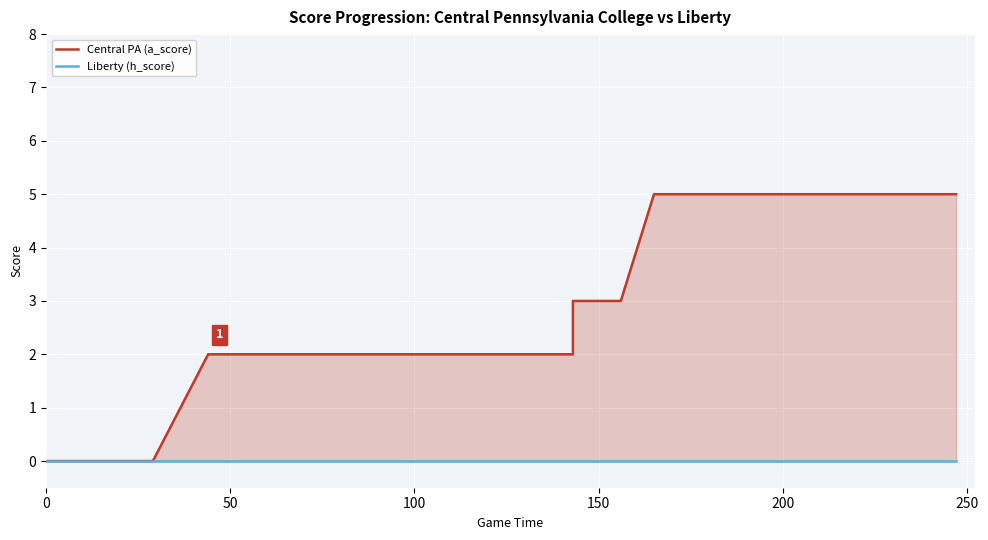

Which series has the largest total across all categories?

Central PA (a_score)